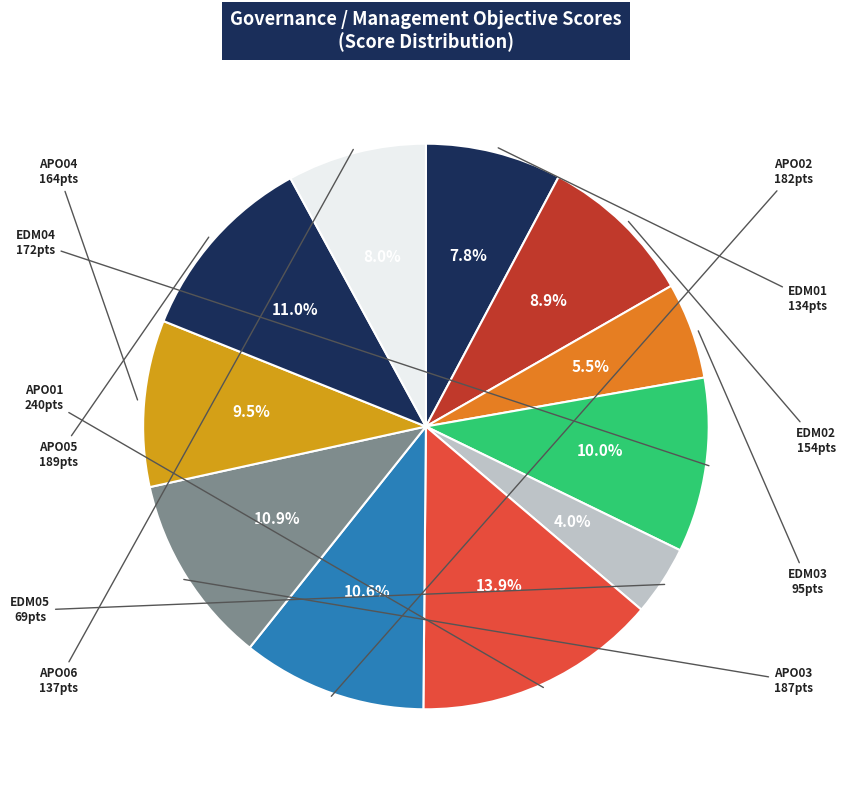

How many slices are in this pie chart?

11